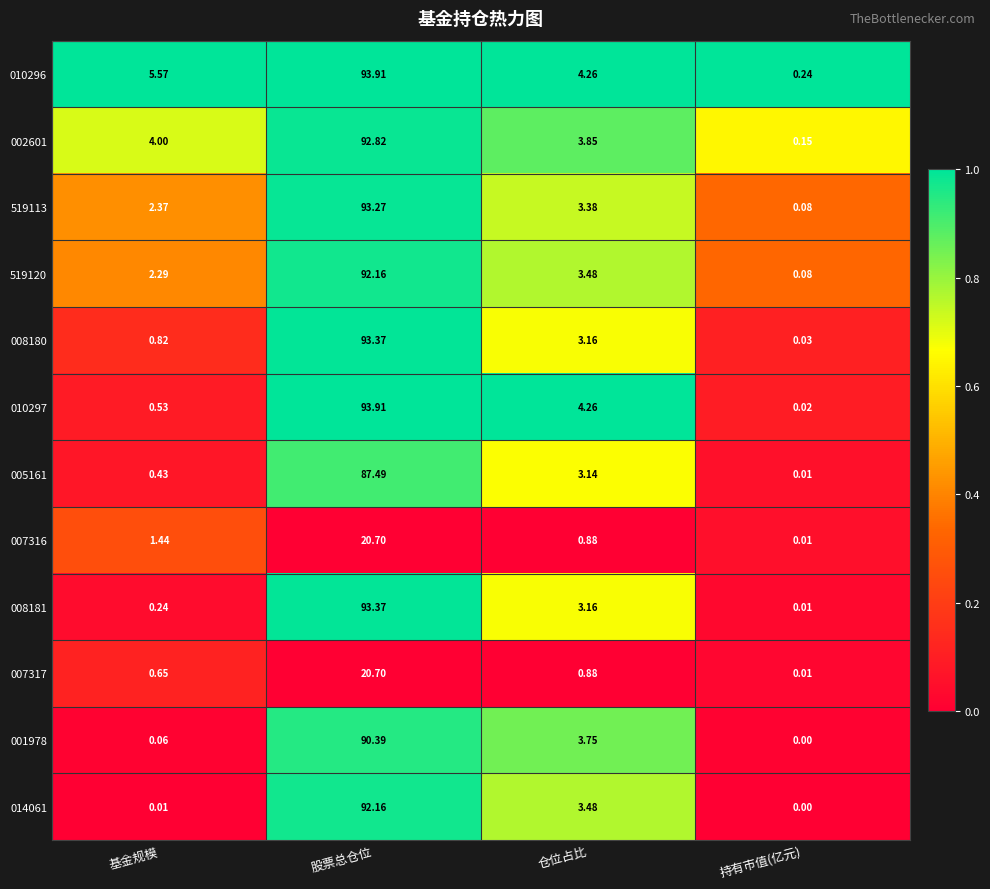

Where does the 010296 series first go above 5?

基金规模